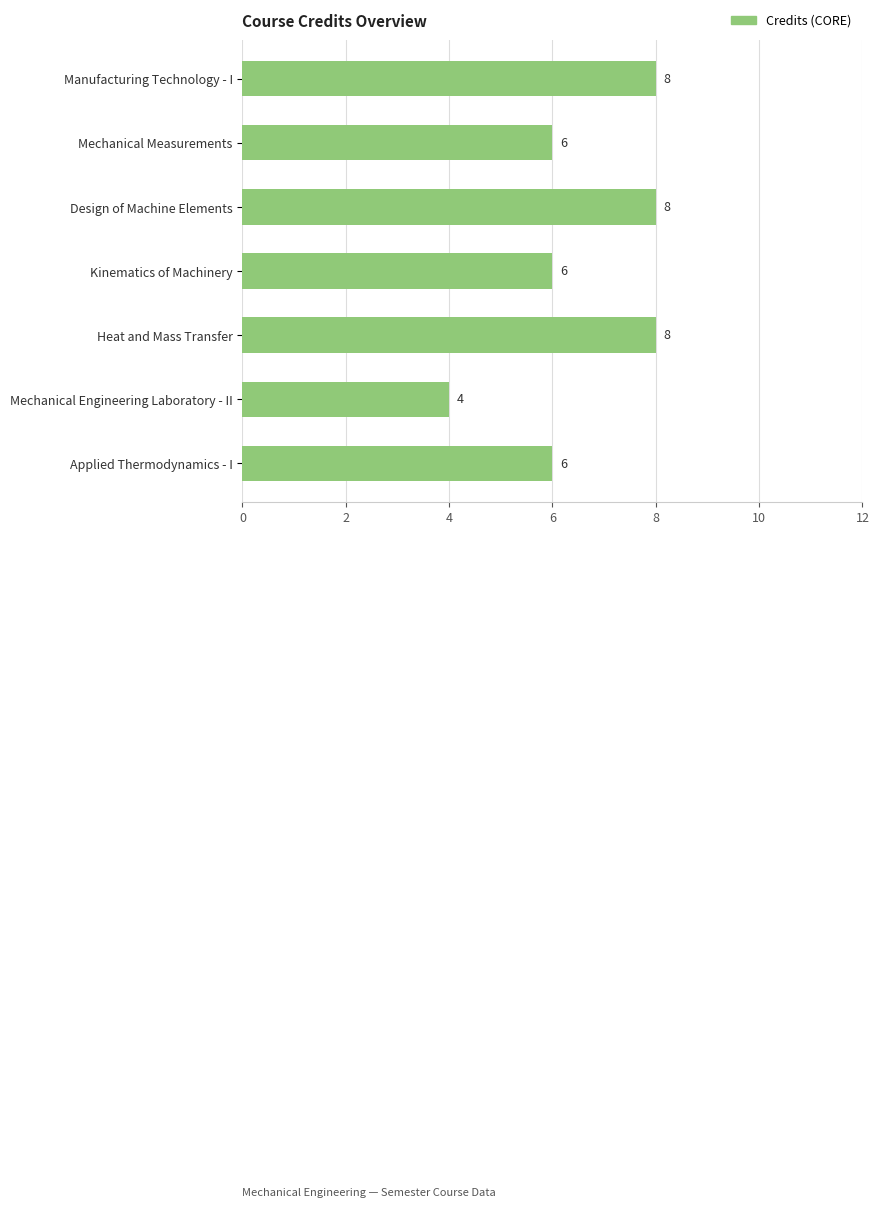

Is it true that the value at Manufacturing Technology - I is 8?

True